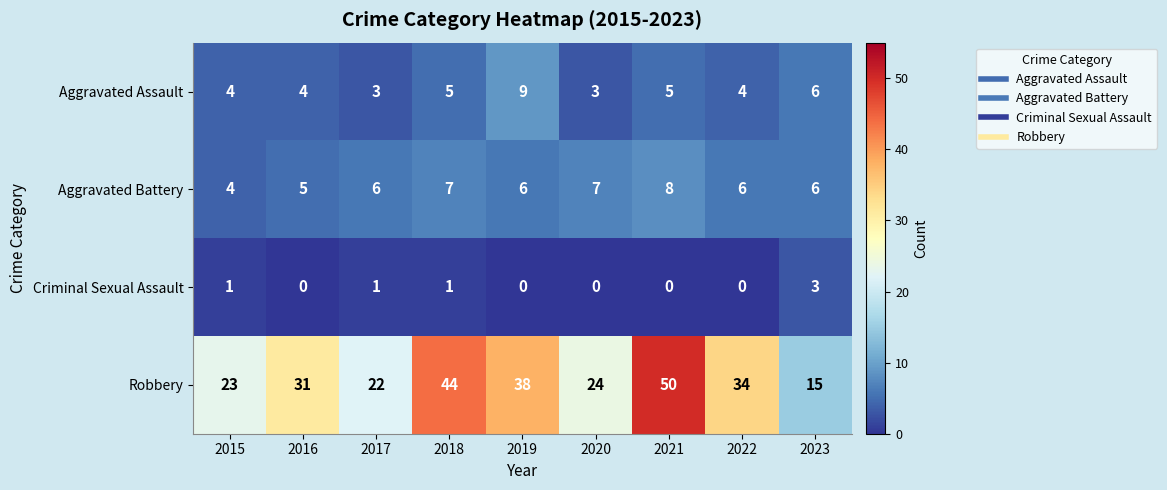

Which category has the lowest value in the Robbery series?

2023